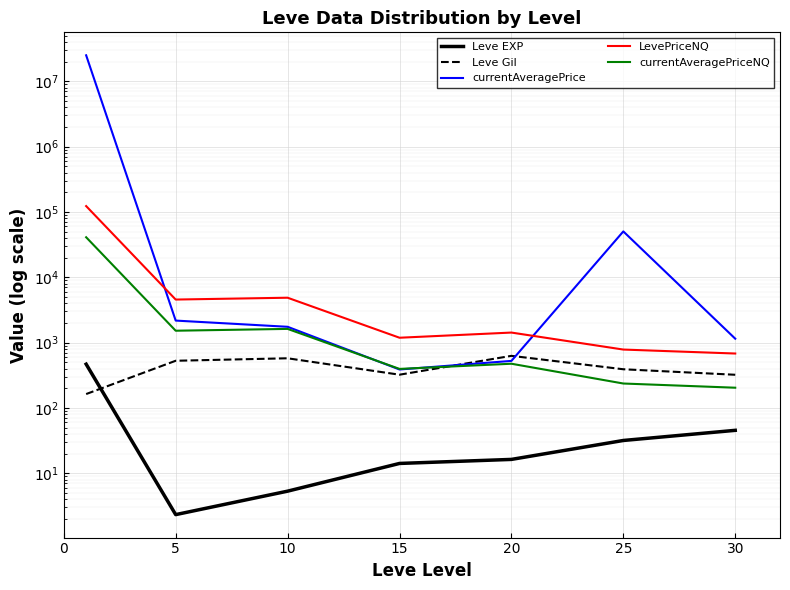

Which series has the widest spread of values?

currentAveragePrice